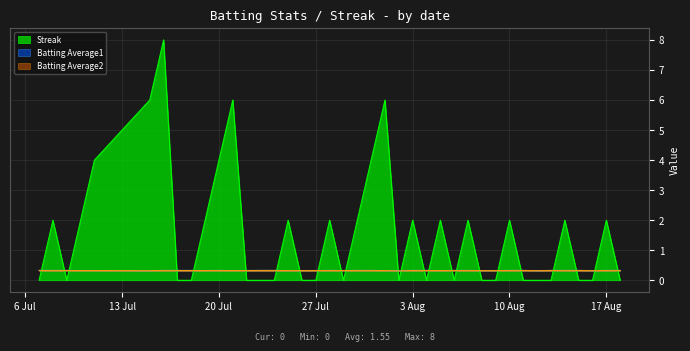

Which series has the widest spread of values?

Streak